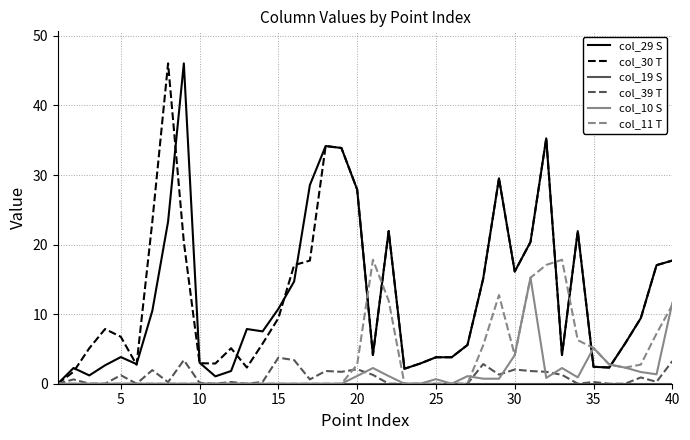

What is the maximum value for col_30 T?

46.1